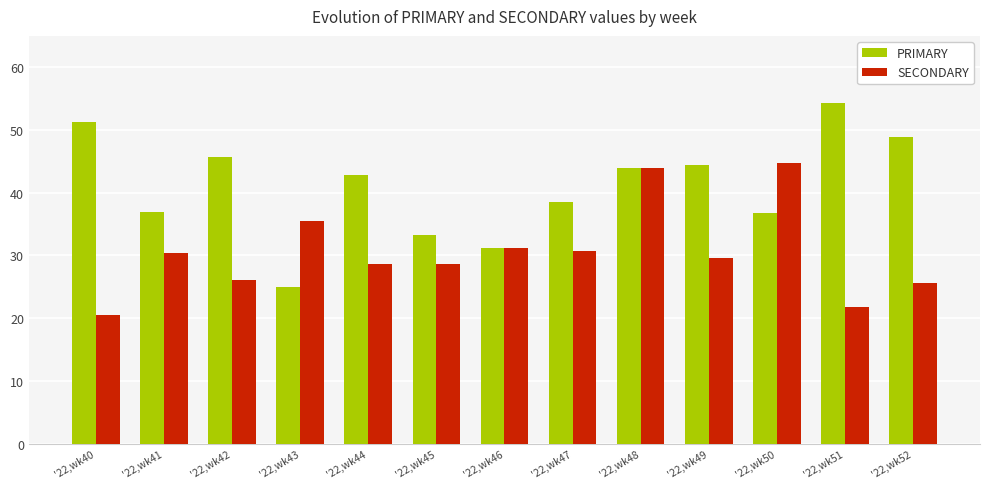

Rank the series by their average value, from highest to lowest.

PRIMARY, SECONDARY